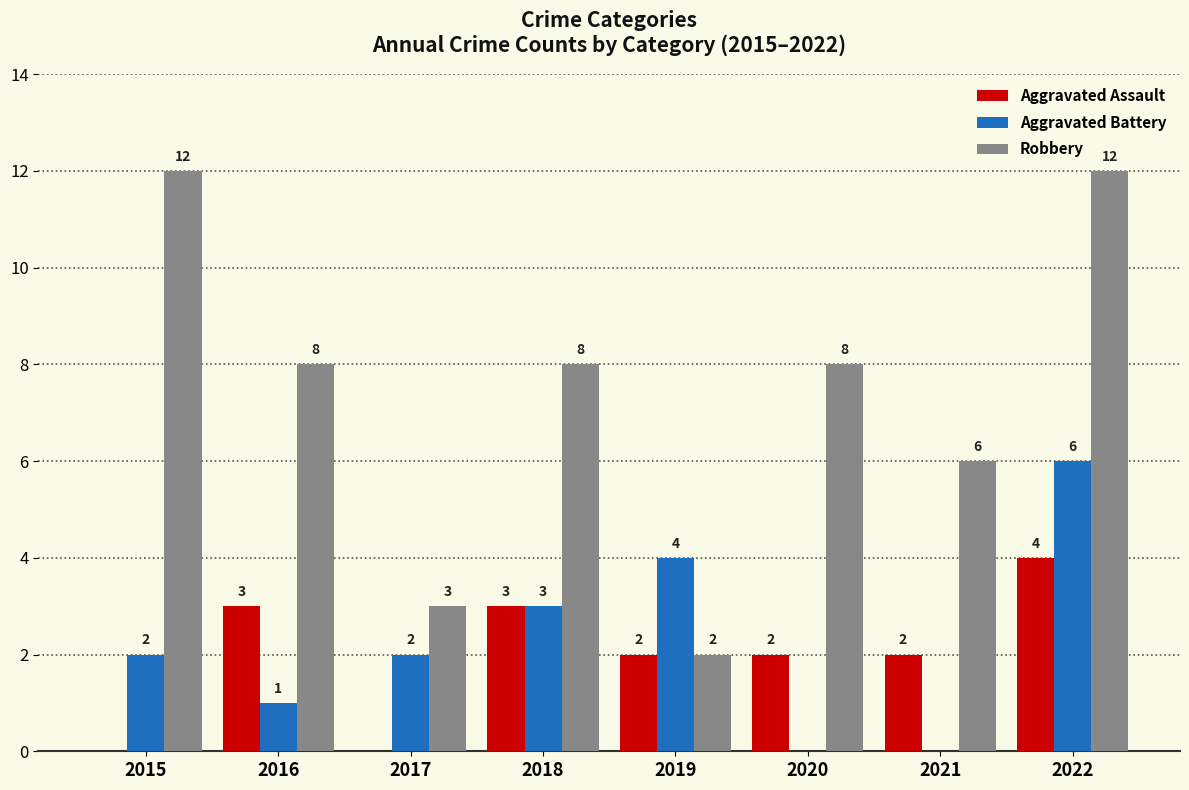

At which label does Aggravated Battery reach its peak?

2022